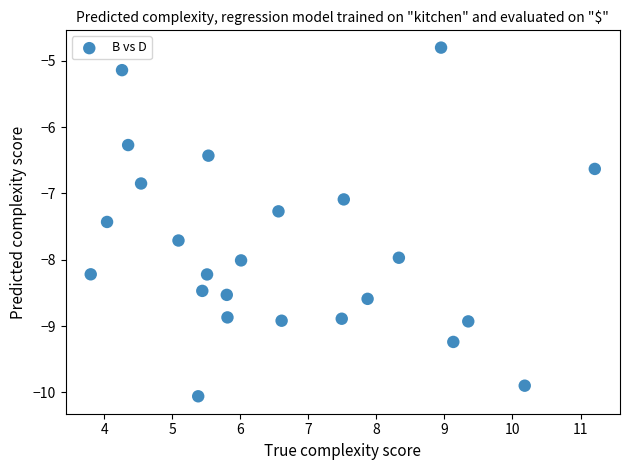

What is the range of X values (max minus min)?

7.4